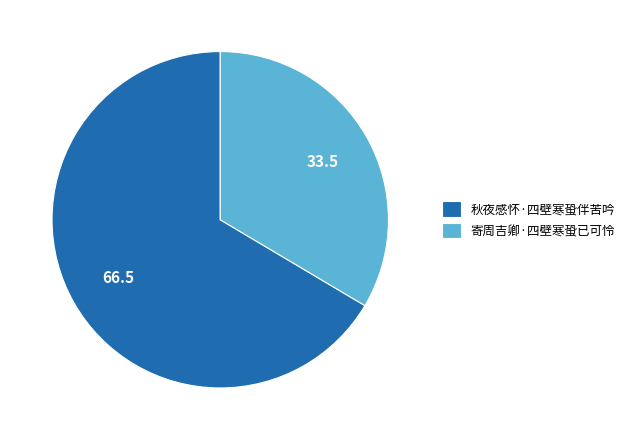

True or false: 寄周吉卿·四壁寒蛩已可怜 accounts for 34% of the total.

True